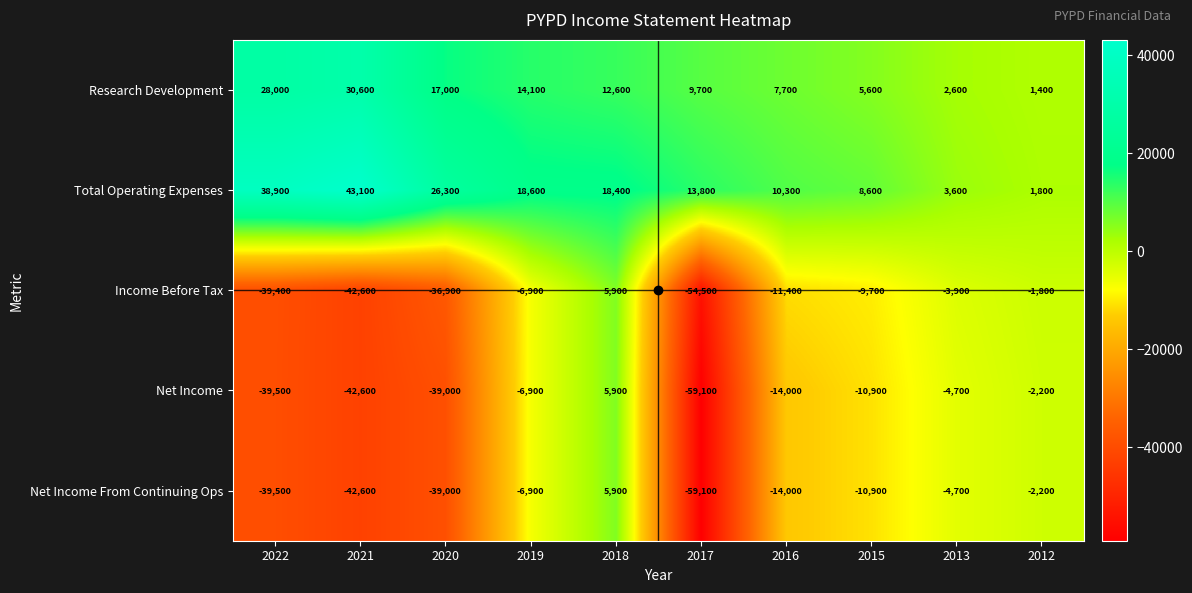

List the labels in order of Income Before Tax value, smallest first.

2017, 2021, 2022, 2020, 2016, 2015, 2019, 2013, 2012, 2018